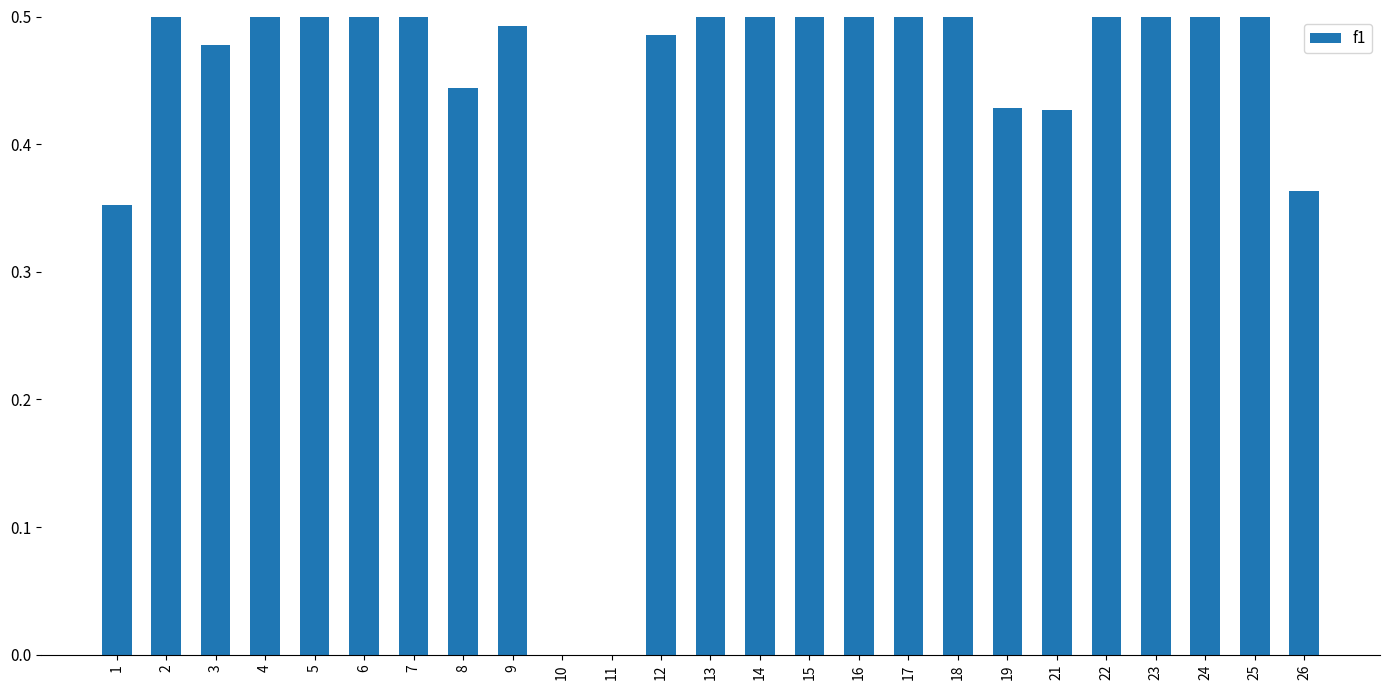

Reading left to right, extract all data points from this chart.

0.4	0.5	0.5	0.6	0.6	0.5	0.6	0.4	0.5	0.0	0.0	0.5	0.5	0.6	0.6	0.5	0.5	0.5	0.4	0.4	0.7	0.5	0.6	0.6	0.4